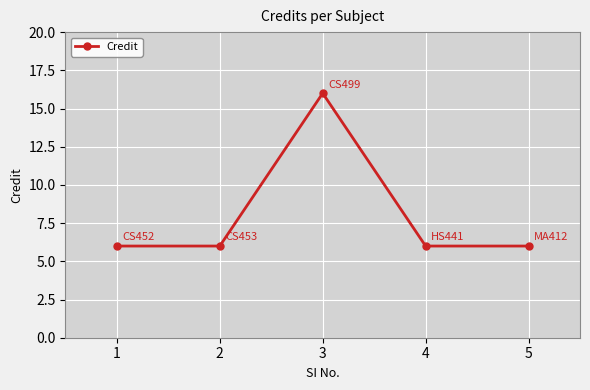

True or false: there are more than 1 points higher than both neighbors.

False